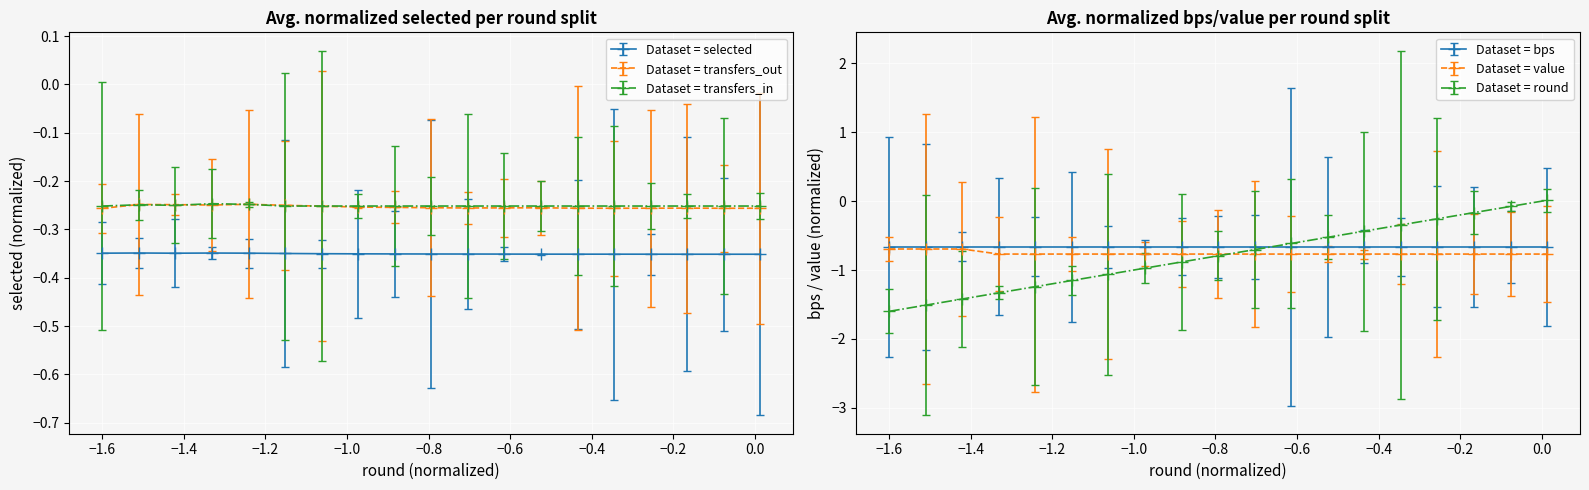

True or false: selected and transfers_out intersect in this chart.

False